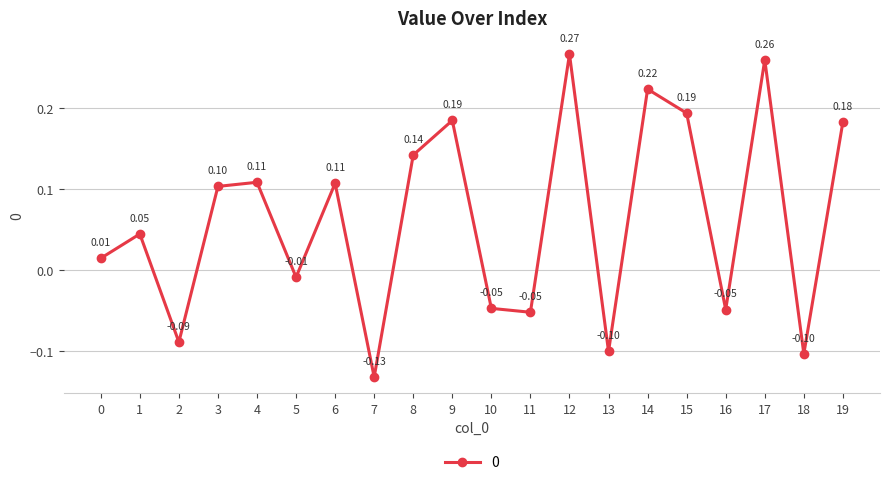

What is the difference between the second highest and second lowest values?

0.4